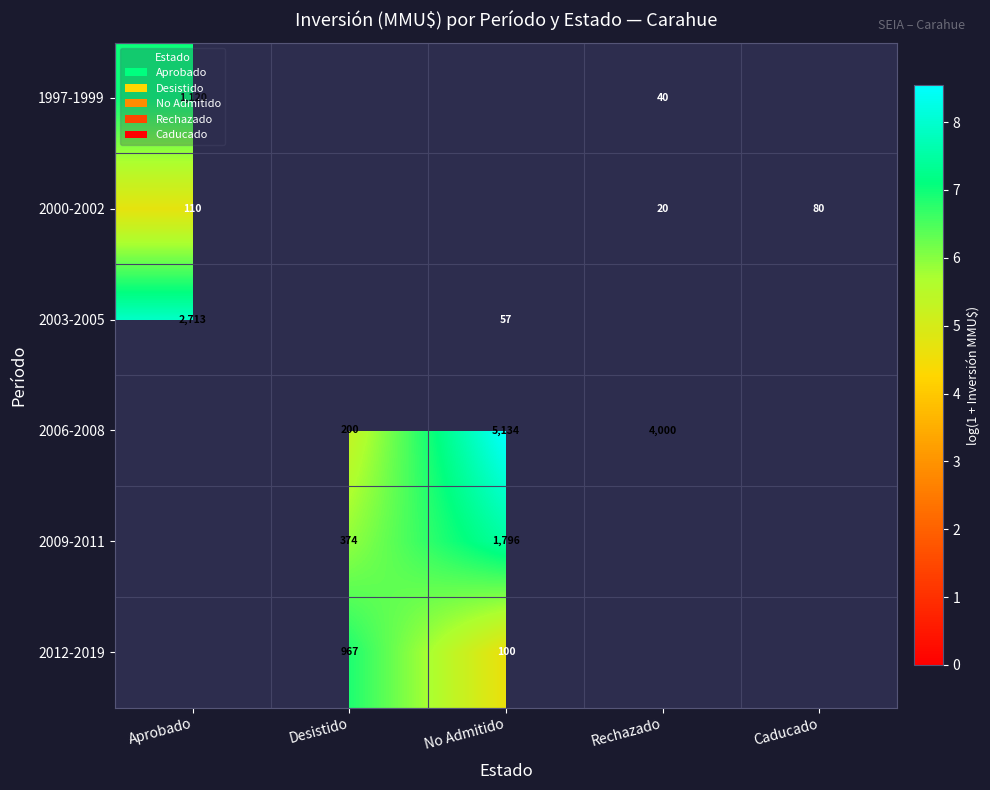

Is the value of 2000-2002 at Caducado greater than the value of 2006-2008 at No Admitido?

No